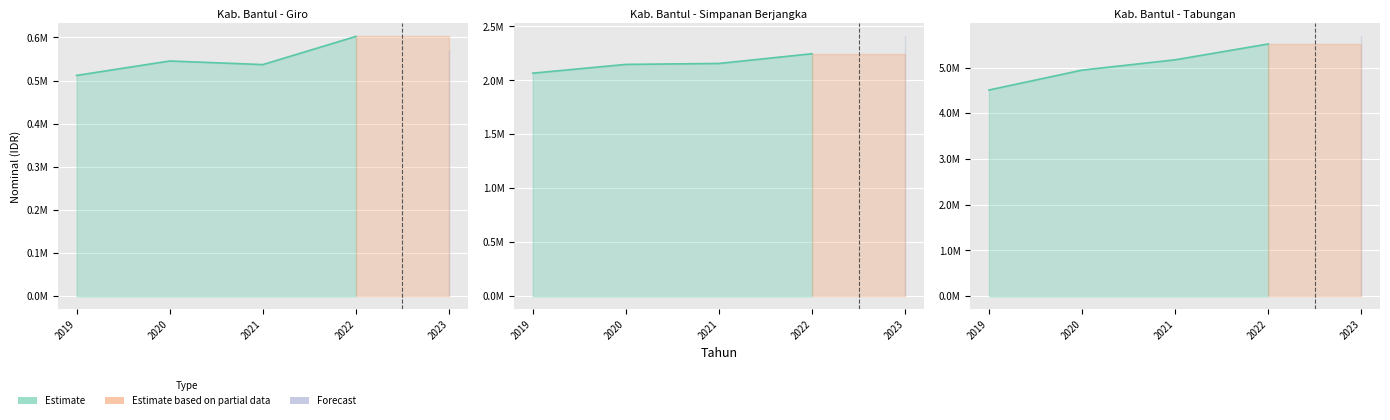

Count the number of data series in this chart.

3